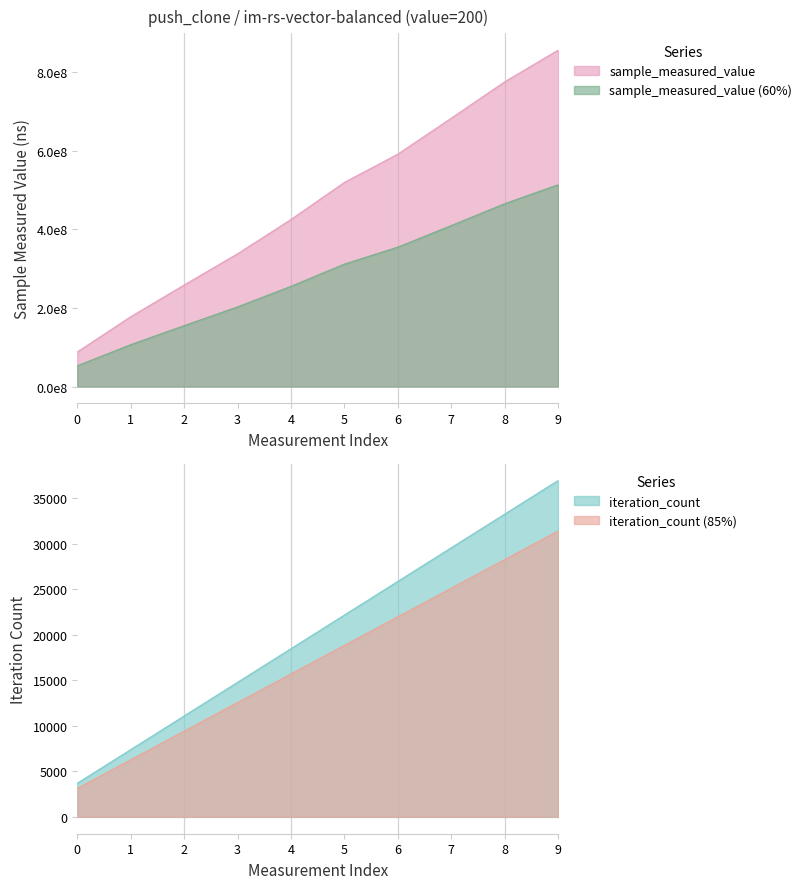

What is the highest value of the iteration_count (85%) series?

31433.0